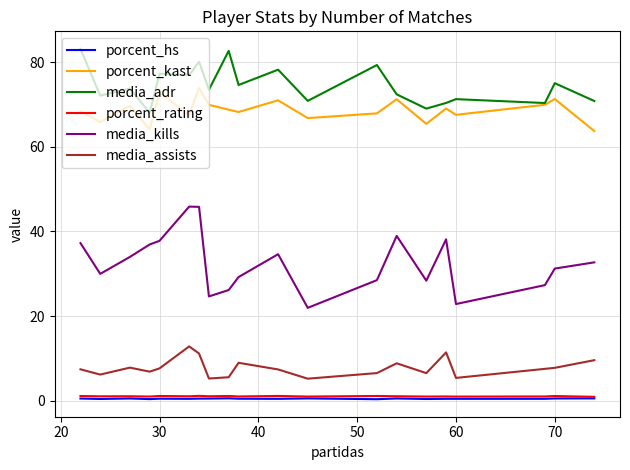

How many lines are shown in the chart?

6